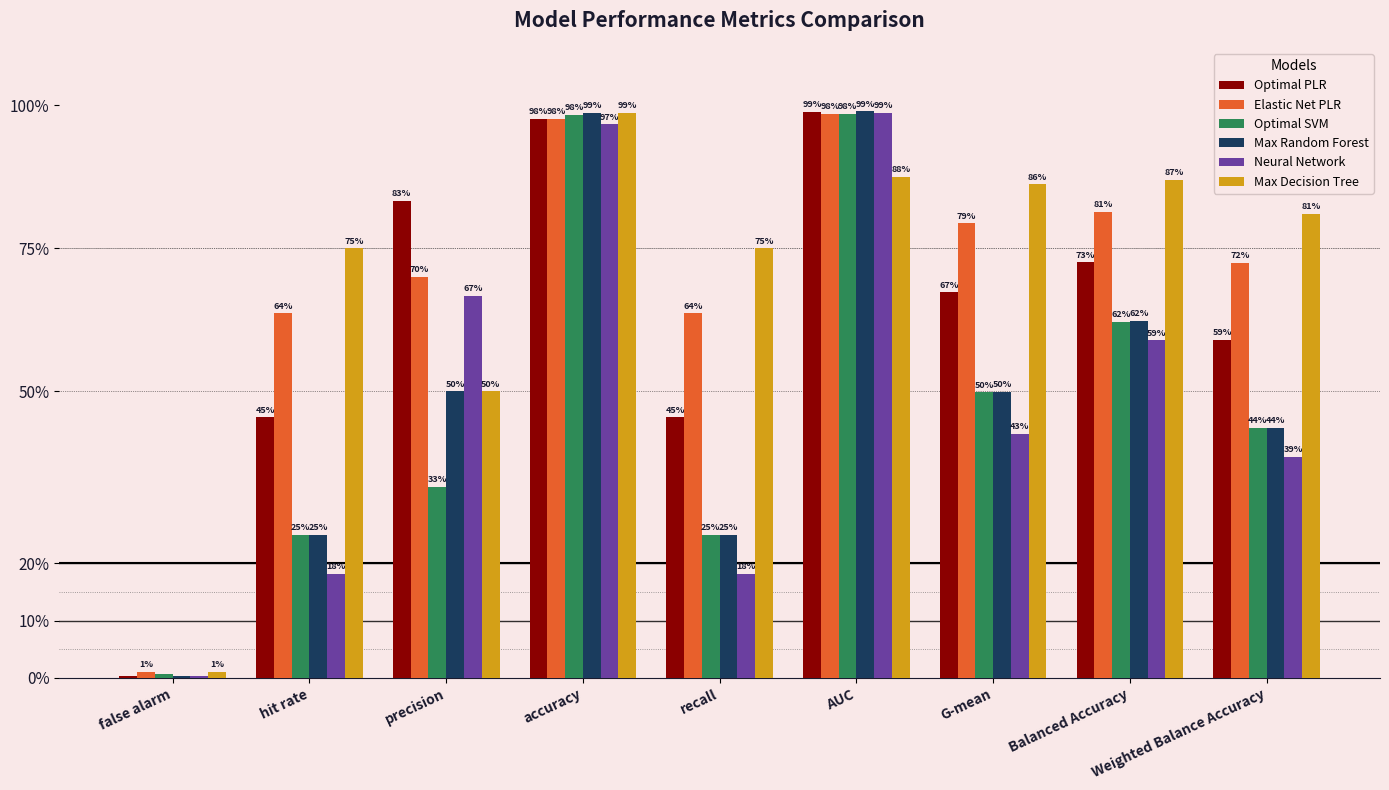

Does the chart contain stacked bars?

No